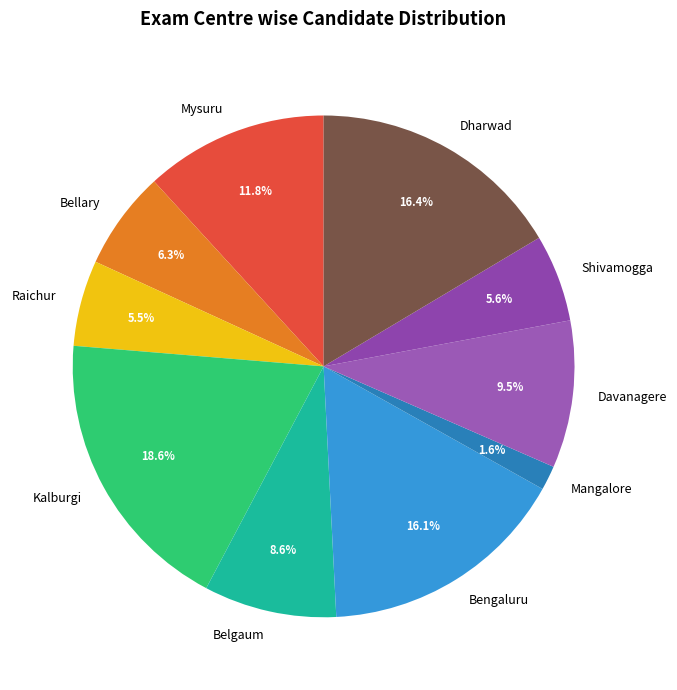

What percentage is the Mangalore slice, to the nearest percent?

2%